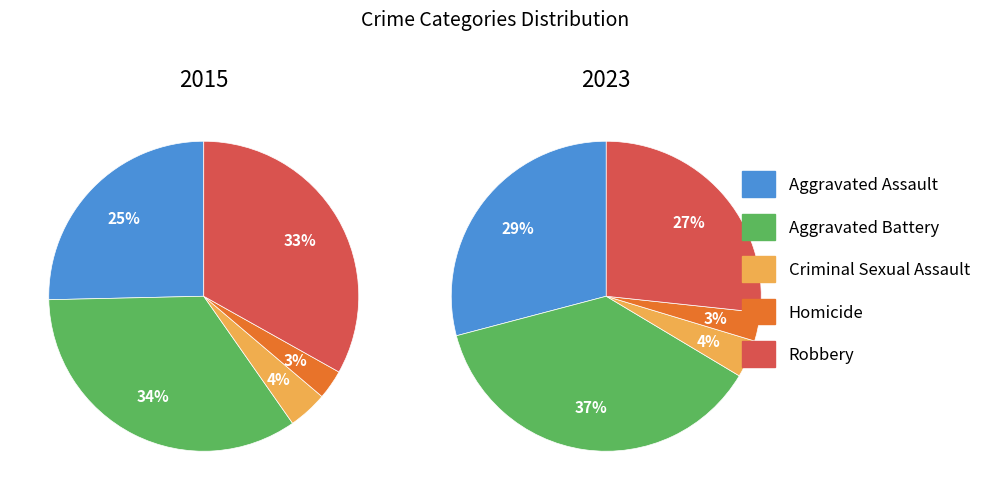

What percentage do Criminal Sexual Assault and Homicide together represent?

7.2%